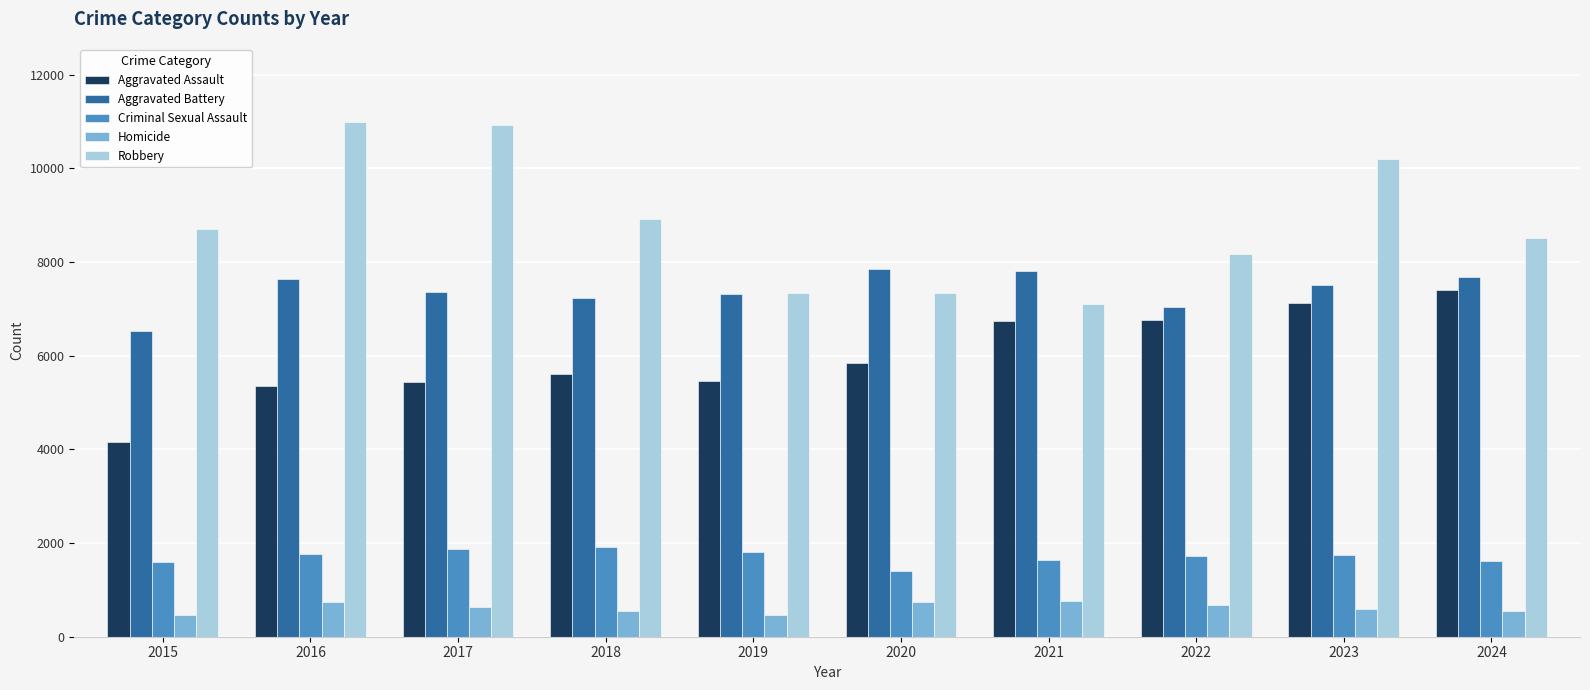

At which label is Aggravated Assault closest to 5782?

2020